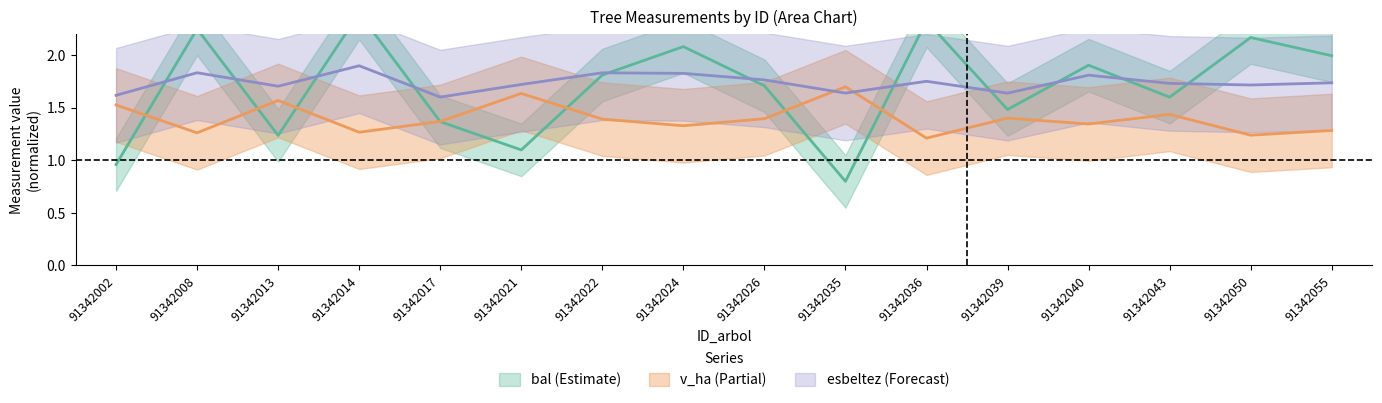

Between which two adjacent categories do bal and esbeltez first intersect?

91342002 and 91342008